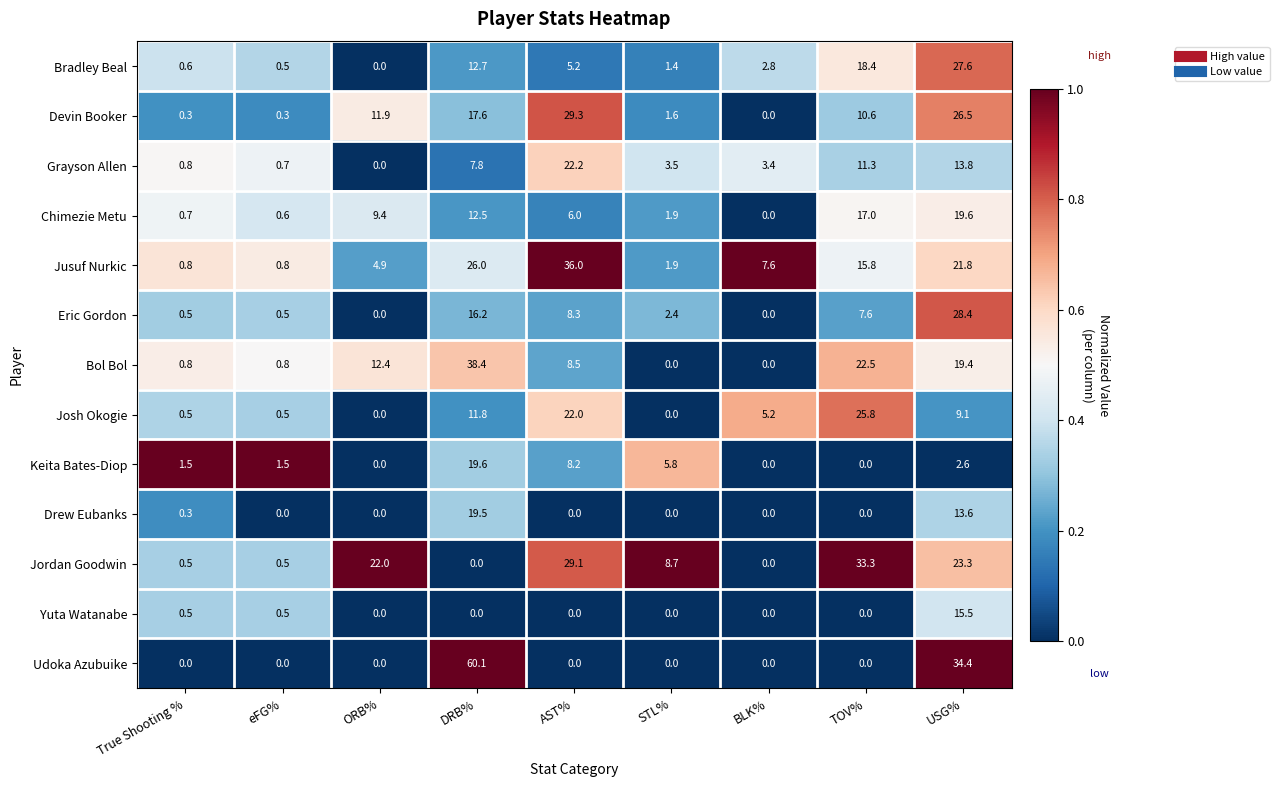

At which category is the sum across all series the highest?

USG%